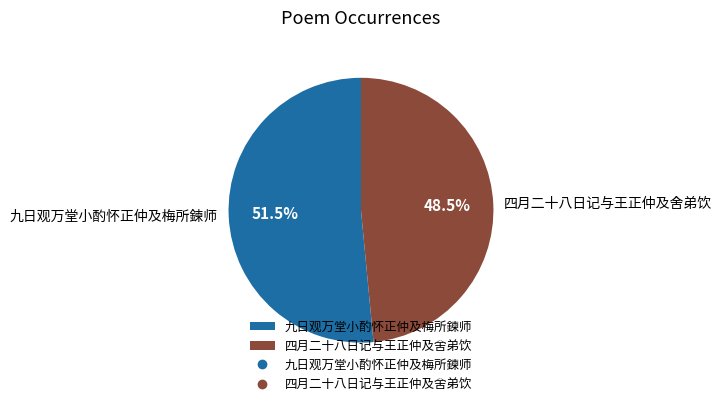

What is the total percentage of 四月二十八日记与王正仲及舍弟饮 and 九日观万堂小酌怀正仲及梅所鍊师?

100.0%